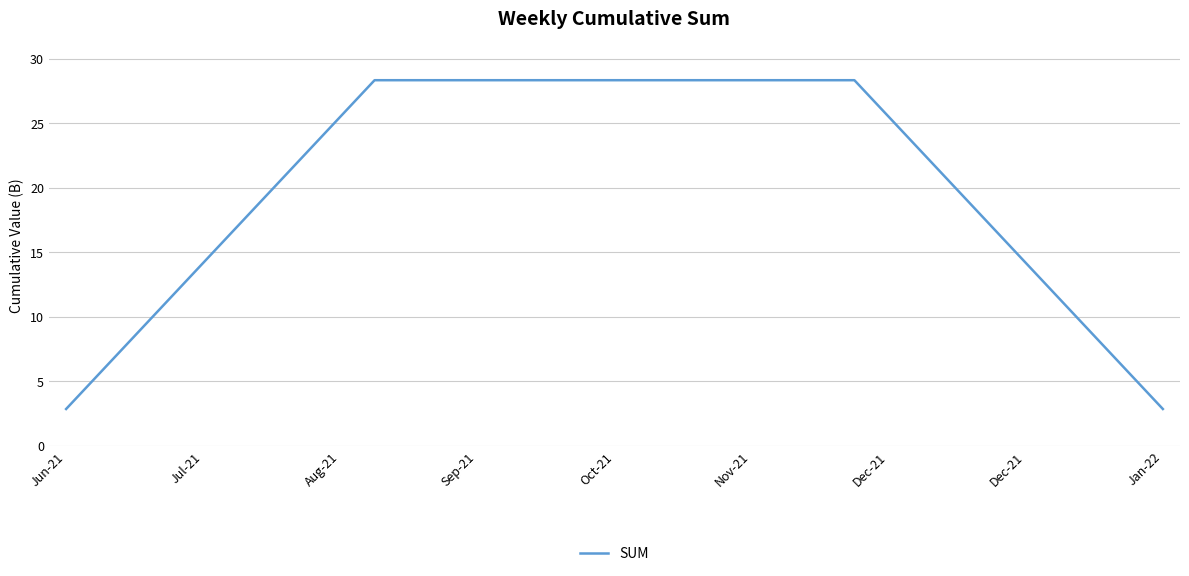

What is the minimum value shown in the chart?

2.8